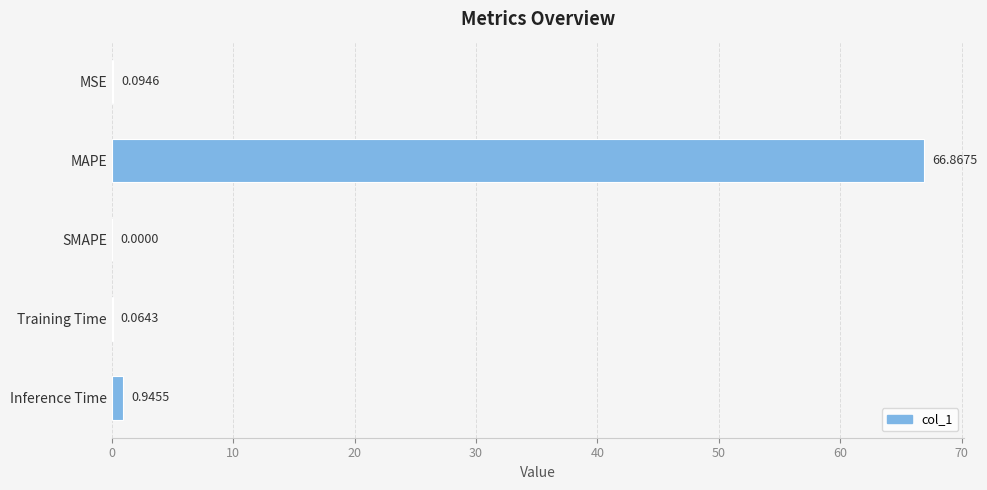

What is the sum of all values?

68.0